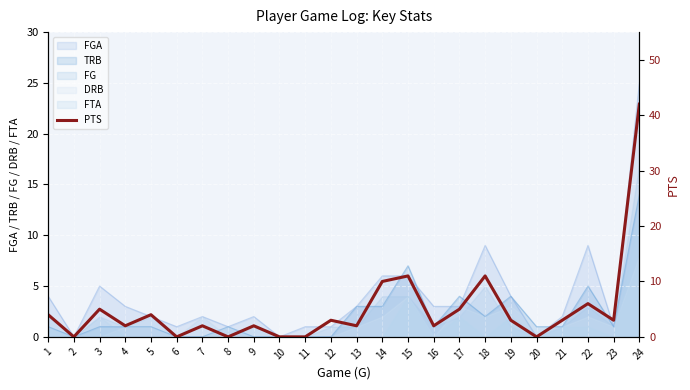

Reading left to right, transcribe all the data shown in this chart.

1=4	2=0	3=5	4=2	5=4	6=0	7=2	8=0	9=2	10=0	11=0	12=3	13=2	14=10	15=11	16=2	17=5	18=11	19=3	20=0	21=3	22=6	23=3	24=42